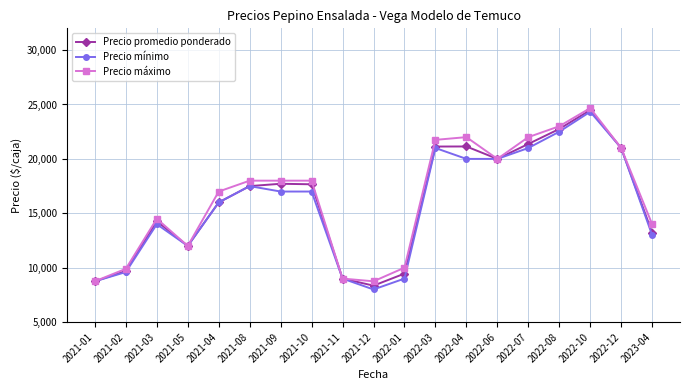

Which category has the lowest value in the Precio promedio ponderado series?

2021-12